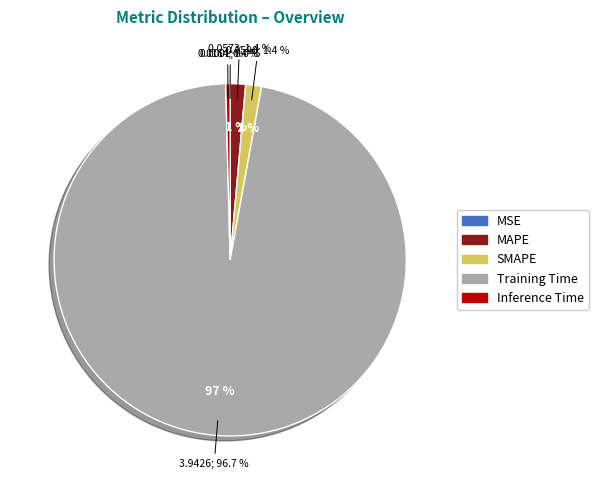

How many segments does this pie chart have?

5